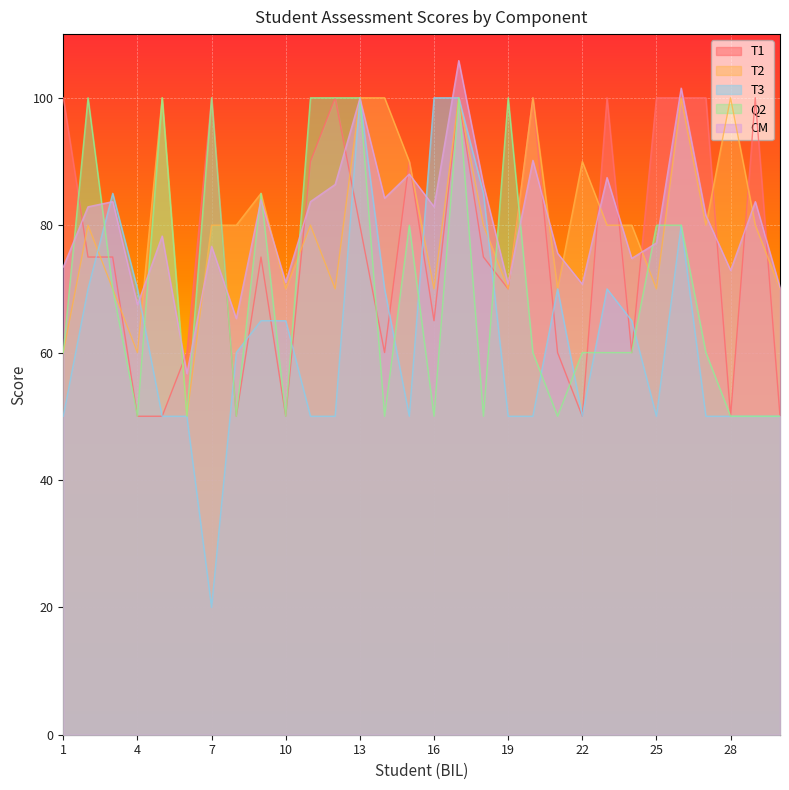

What is the spread (max minus min) of values at 24?

20.0